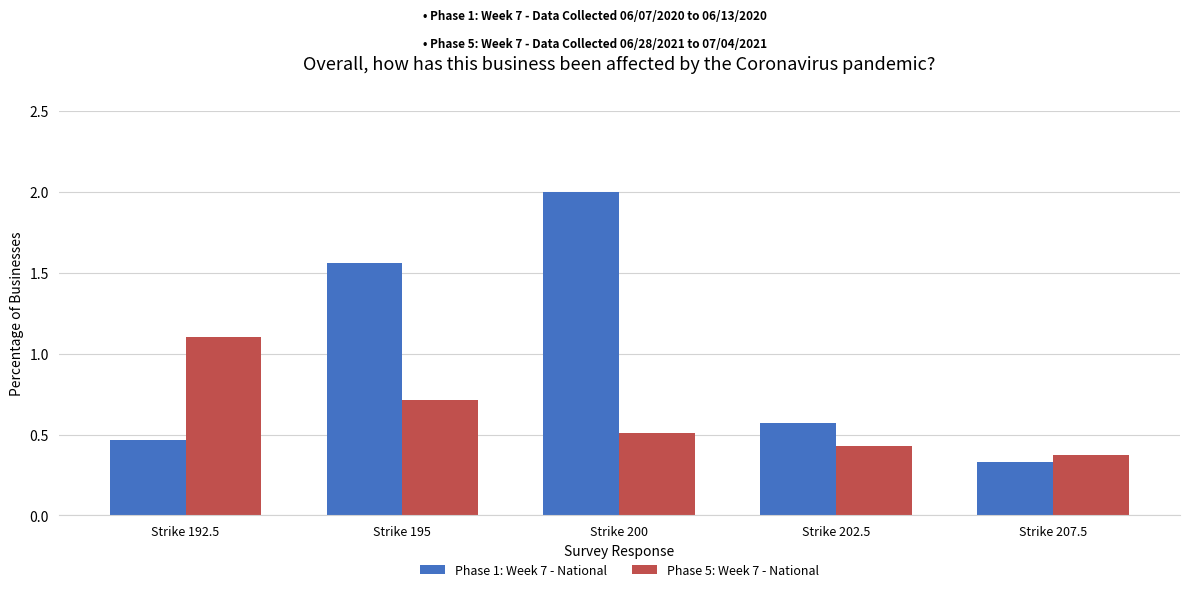

What is the label of the 3rd bar from the left?

Strike 200